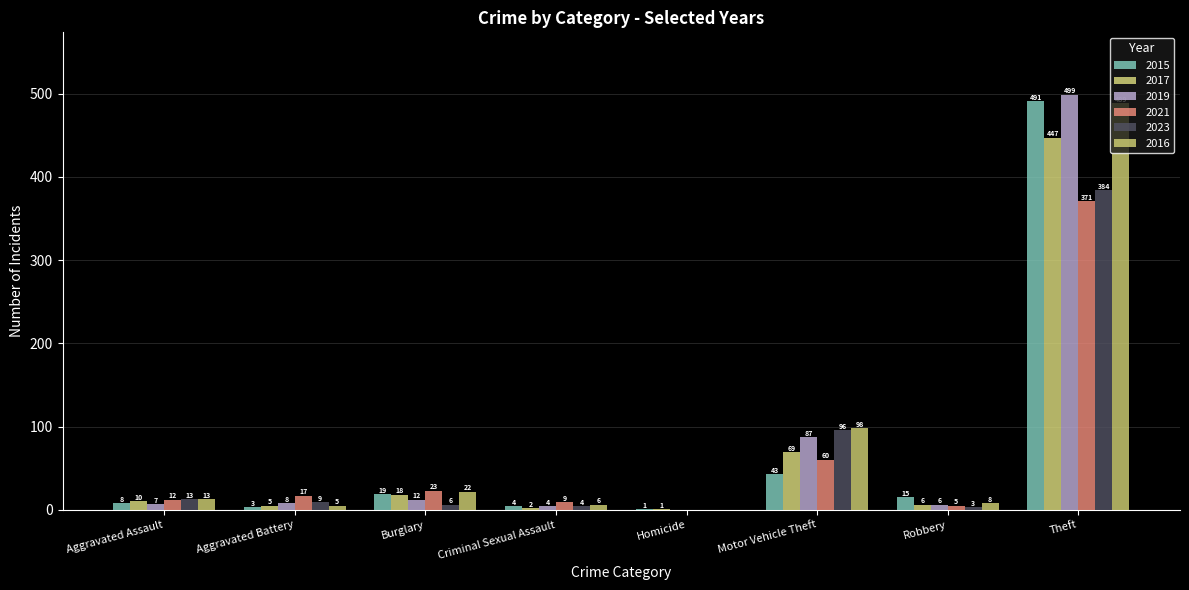

True or false: 2019 has a value of 680 at Theft.

False